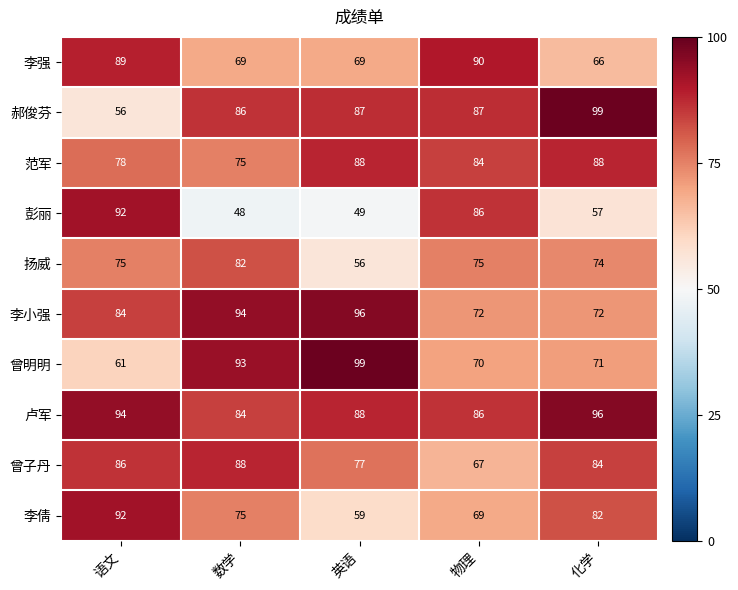

Count the number of data series in this chart.

10